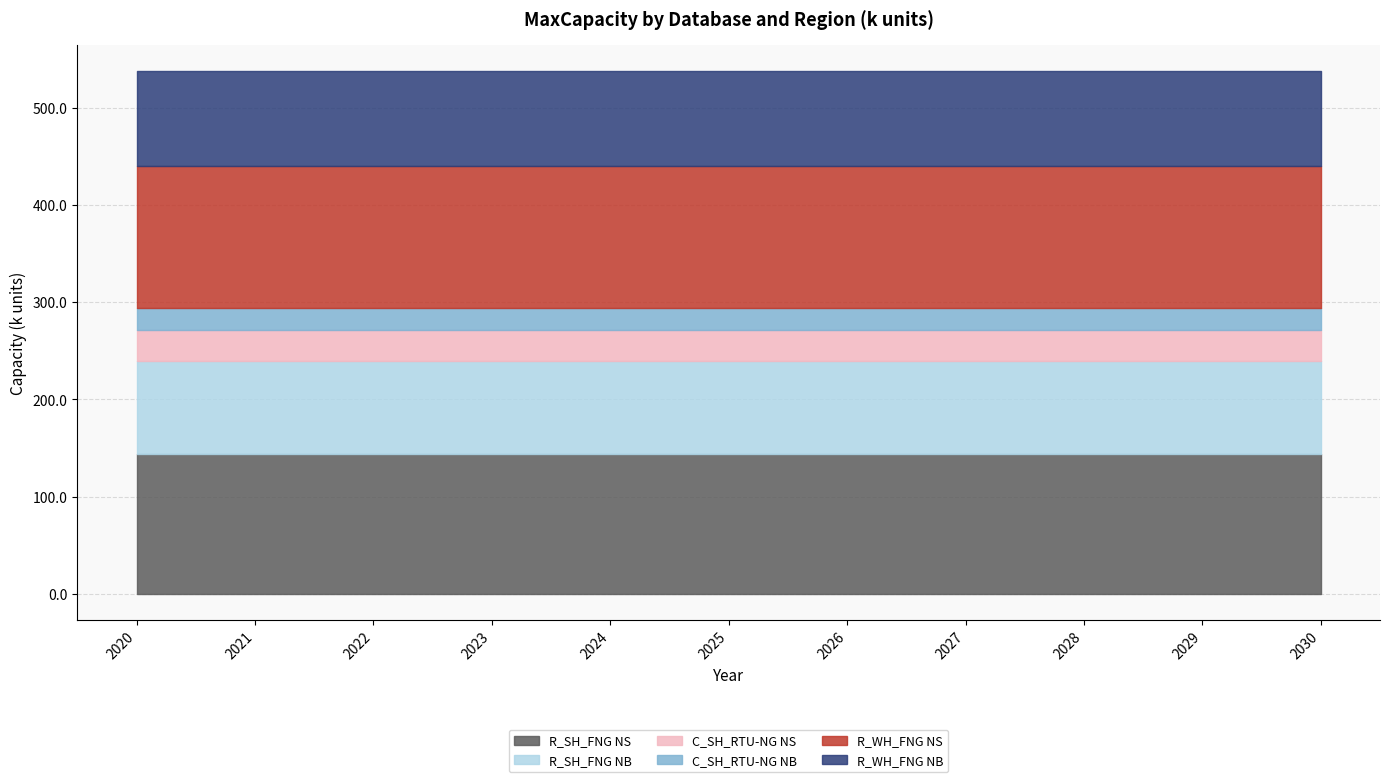

Reading left to right, extract all data points from this chart.

R_SH_FNG NS: 144.2	144.2	144.2	144.2	144.2	144.2	144.2	144.2	144.2	144.2	144.2
R_SH_FNG NB: 95.1	95.1	95.1	95.1	95.1	95.1	95.1	95.1	95.1	95.1	95.1
C_SH_RTU-NG NS: 32.4	32.4	32.4	32.4	32.4	32.4	32.4	32.4	32.4	32.4	32.4
C_SH_RTU-NG NB: 22.0	22.0	22.0	22.0	22.0	22.0	22.0	22.0	22.0	22.0	22.0
R_WH_FNG NS: 146.7	146.7	146.7	146.7	146.7	146.7	146.7	146.7	146.7	146.7	146.7
R_WH_FNG NB: 97.5	97.5	97.5	97.5	97.5	97.5	97.5	97.5	97.5	97.5	97.5